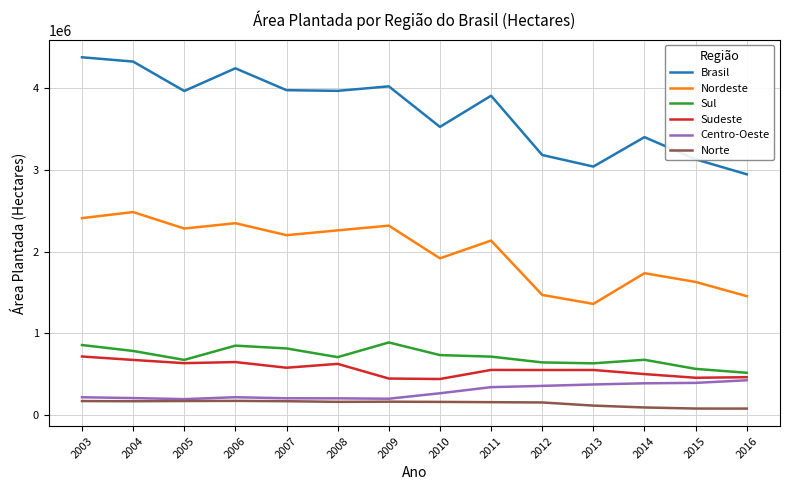

Is the value of Sudeste at 2012 greater than the value of Brasil at 2004?

No